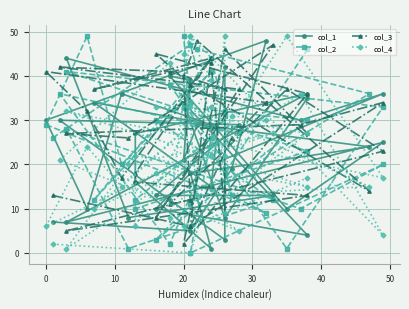

The col_2 series shows 84 at 20. True or false?

False